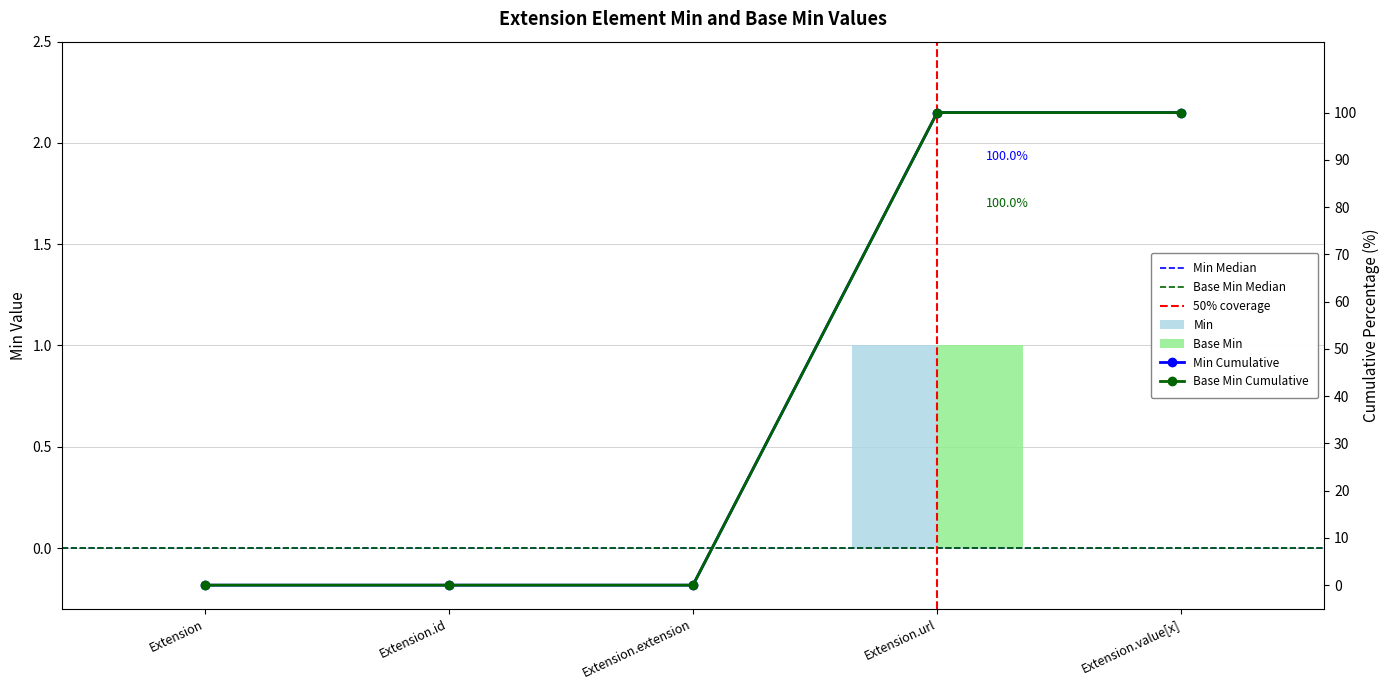

How many Base Min values are between 0 and 1?

5